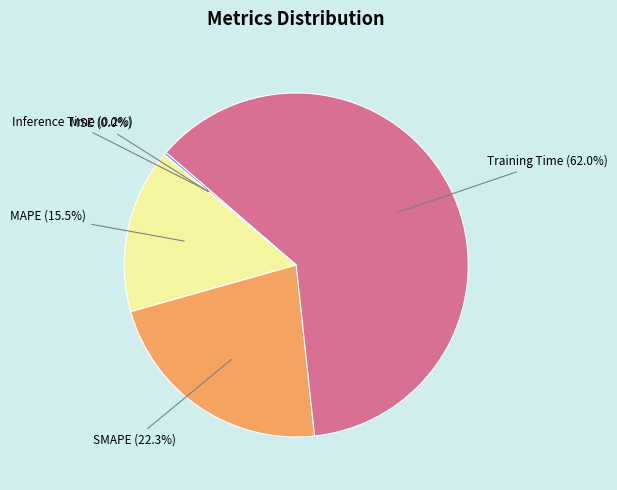

Is there any slice that represents more than half of the pie?

Yes